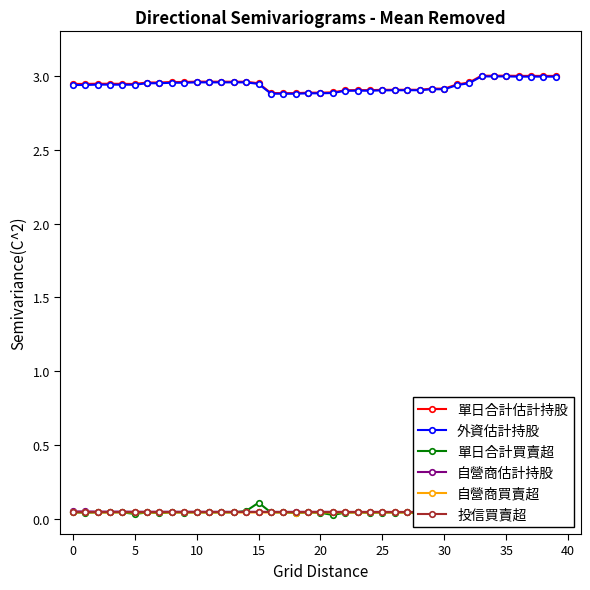

The 單日合計買賣超 series shows 0.0 at 19. True or false?

True